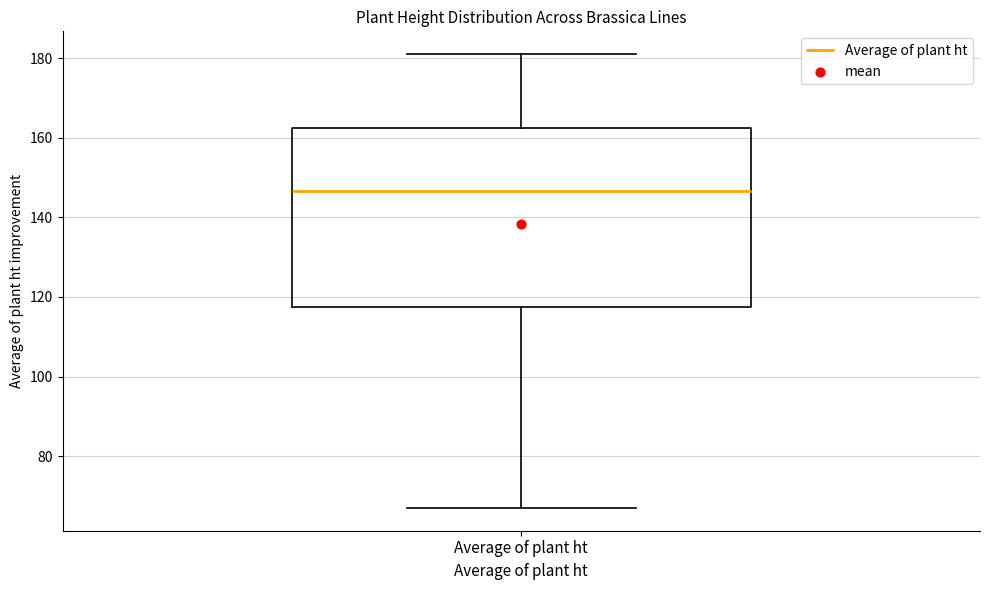

Transcribe this box plot: give where the median line is, the range the box spans, and where the two whiskers end, as read against the y-axis. The values are not printed on the chart, so give them approximately, as read against the axis.

median 146, box 118 to 162, whiskers 68 to 182